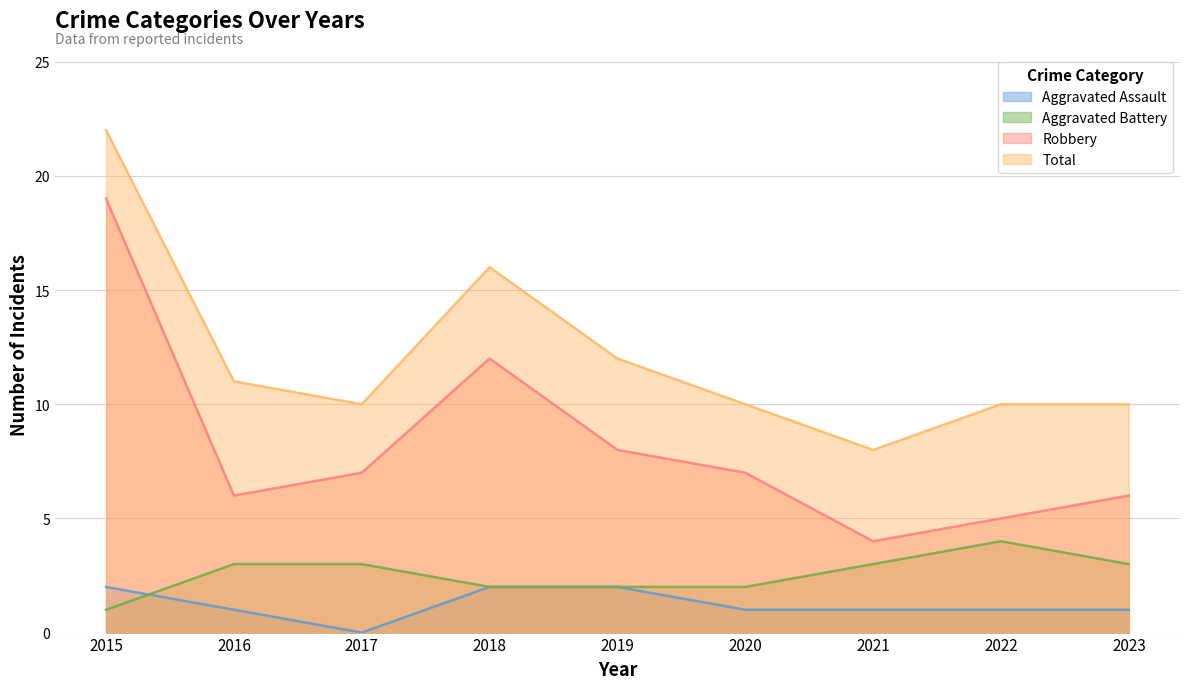

How many times do Aggravated Assault and Aggravated Battery cross each other?

1